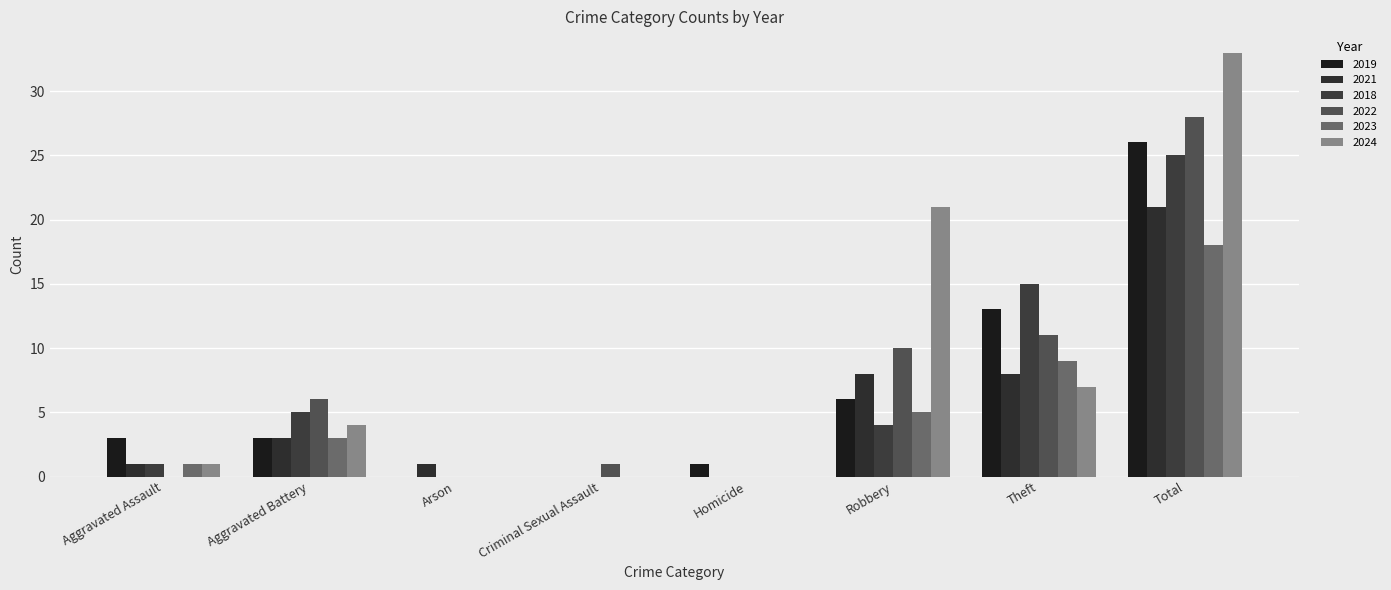

How many groups of bars are there?

8